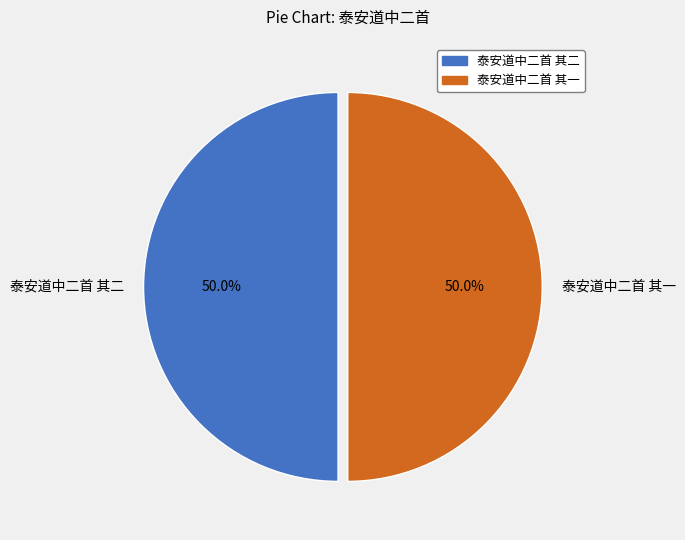

Is the sum of 泰安道中二首 其二 and 泰安道中二首 其一 greater than half?

Yes